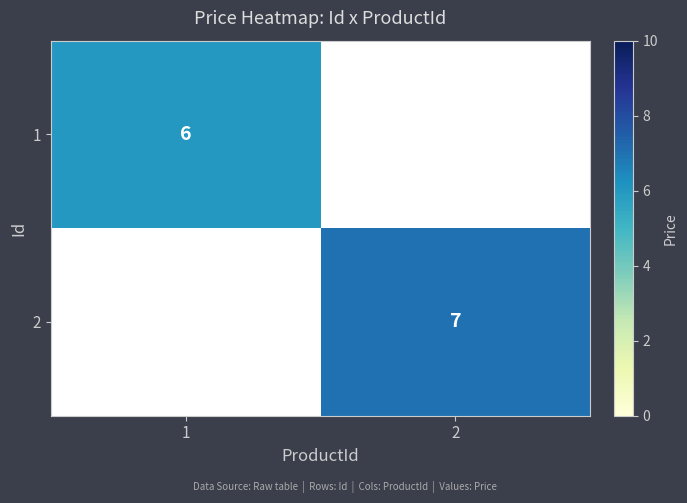

What is the total value across all series at 2?

7